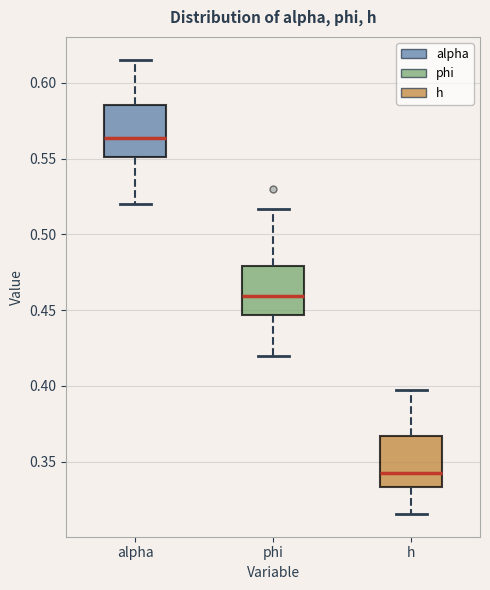

Which box's median line is the lowest?

h